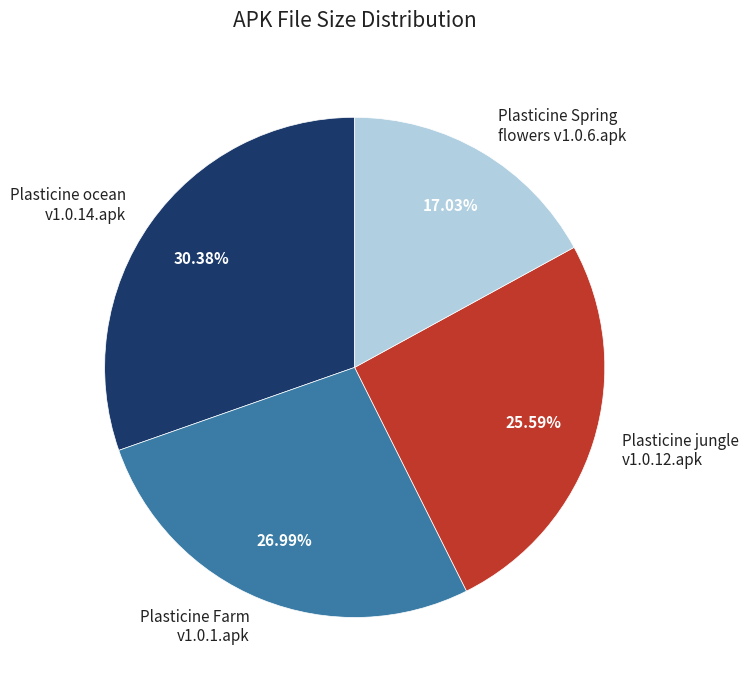

Between Plasticine jungle v1.0.12.apk and Plasticine ocean v1.0.14.apk, which is larger?

Plasticine ocean v1.0.14.apk